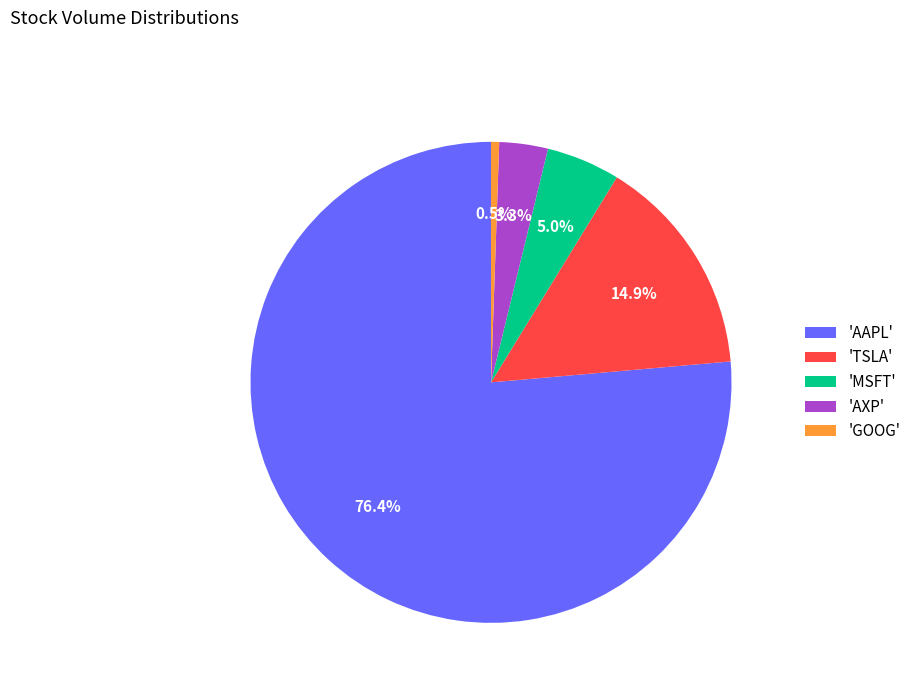

What percentage is NOT represented by 'MSFT'?

95.0%